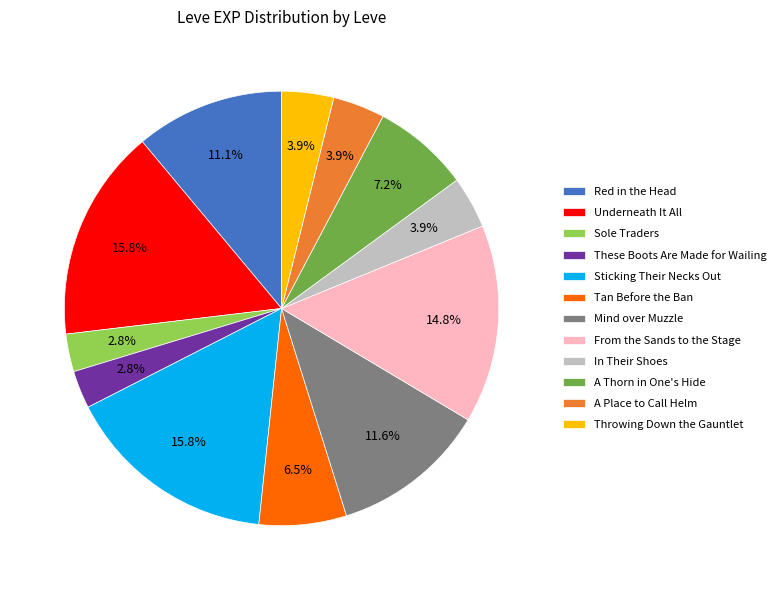

To the nearest percent, what portion does Sticking Their Necks Out represent?

16%